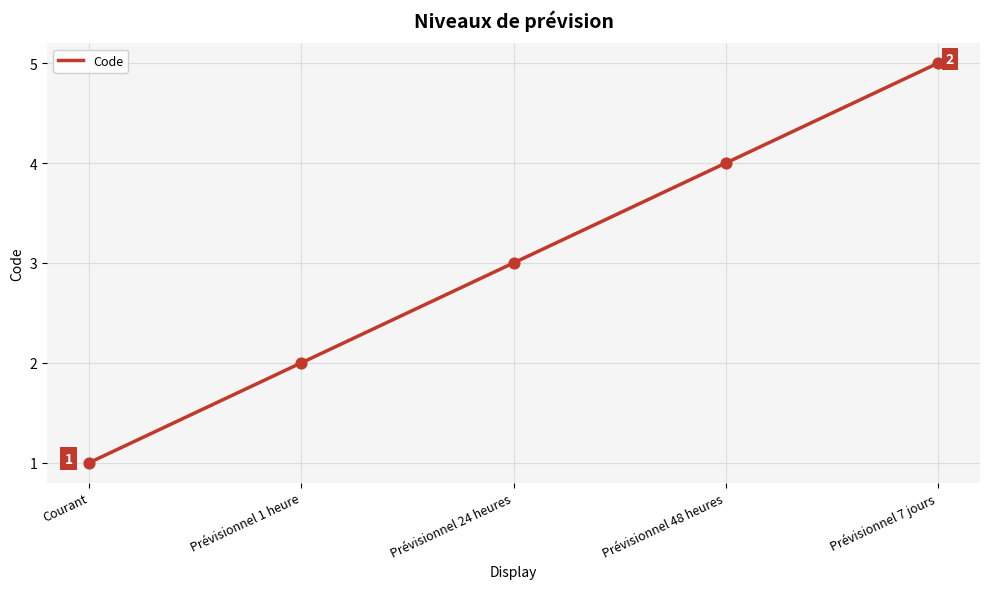

Between Prévisionnel 24 heures and Prévisionnel 7 jours, which is larger?

Prévisionnel 7 jours